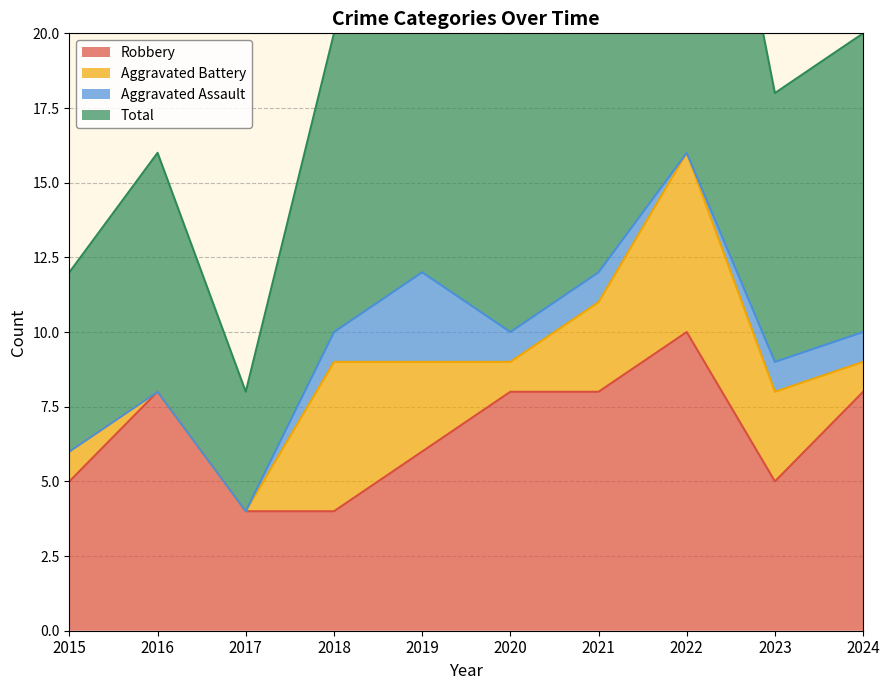

Read the Robbery value at 2020.

8